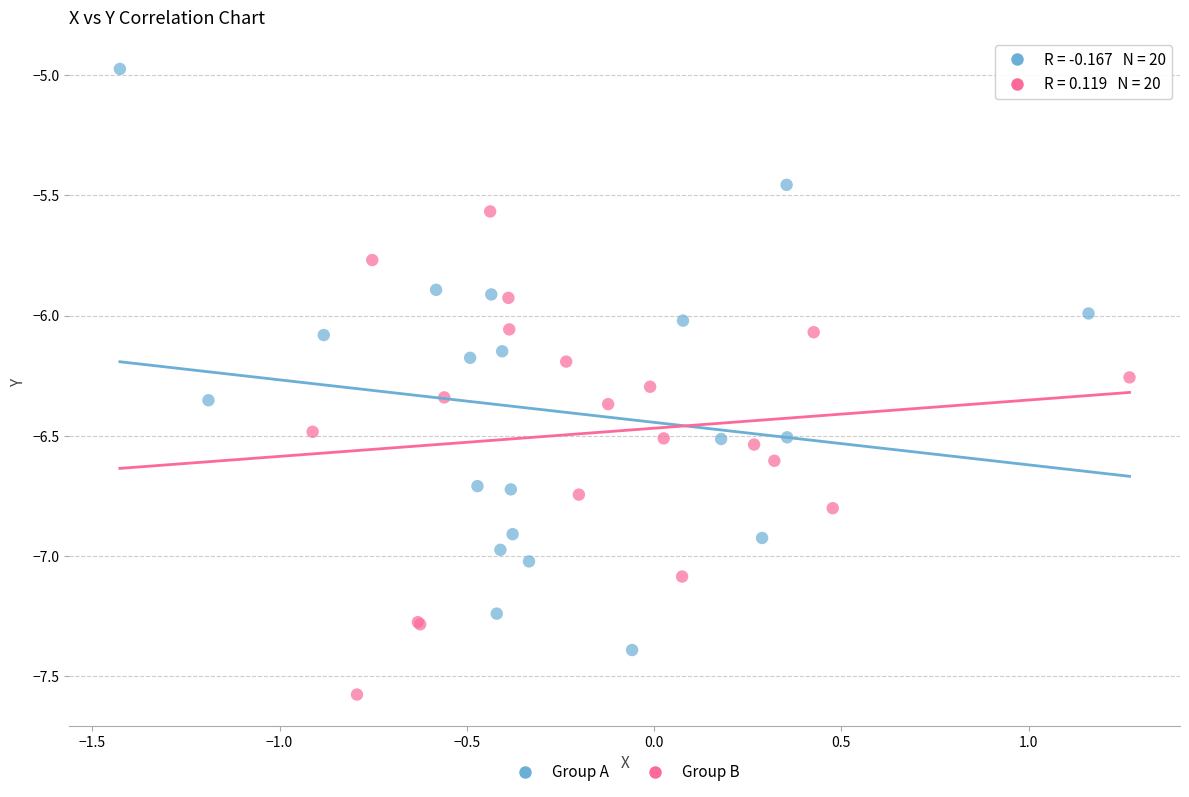

Which series contains the highest Y value?

Group A